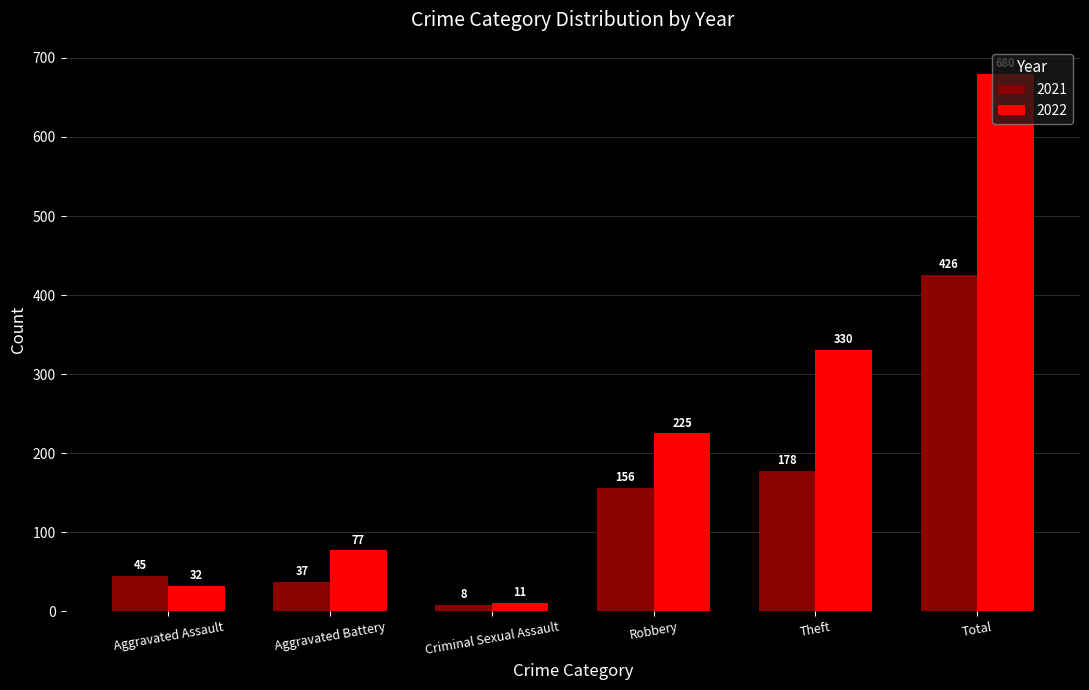

Which label corresponds to the smallest value in the chart?

Criminal Sexual Assault